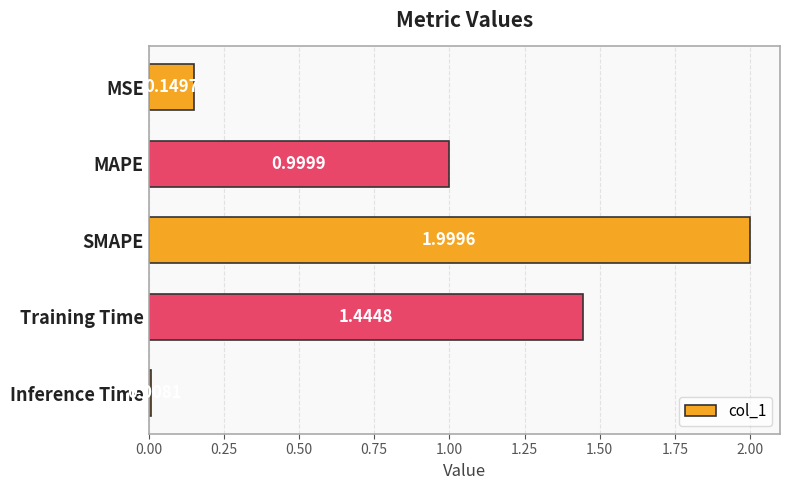

List the labels in order of value, largest first.

SMAPE, Training Time, MAPE, MSE, Inference Time